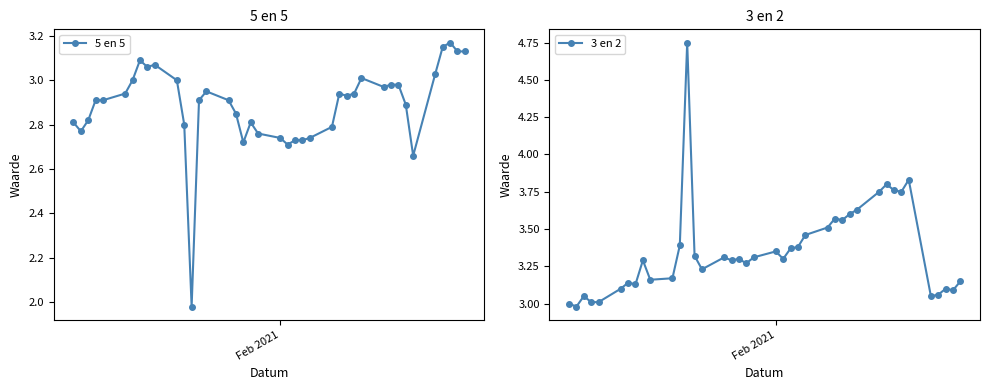

How many data points in 3 en 2 are less than 3?

1